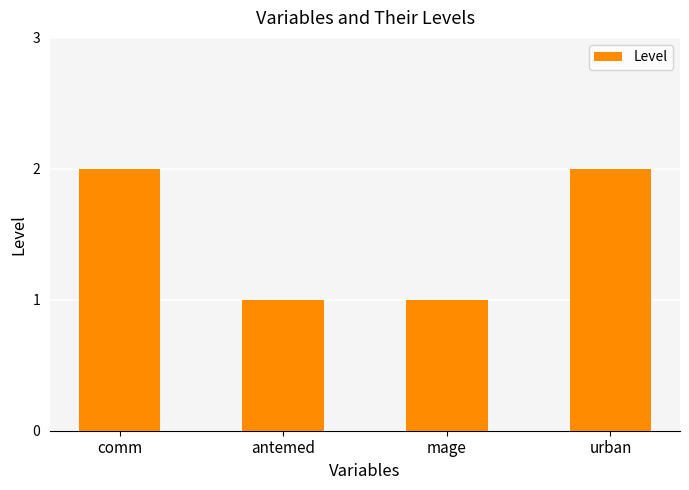

What is the label of the 3rd bar from the left?

mage